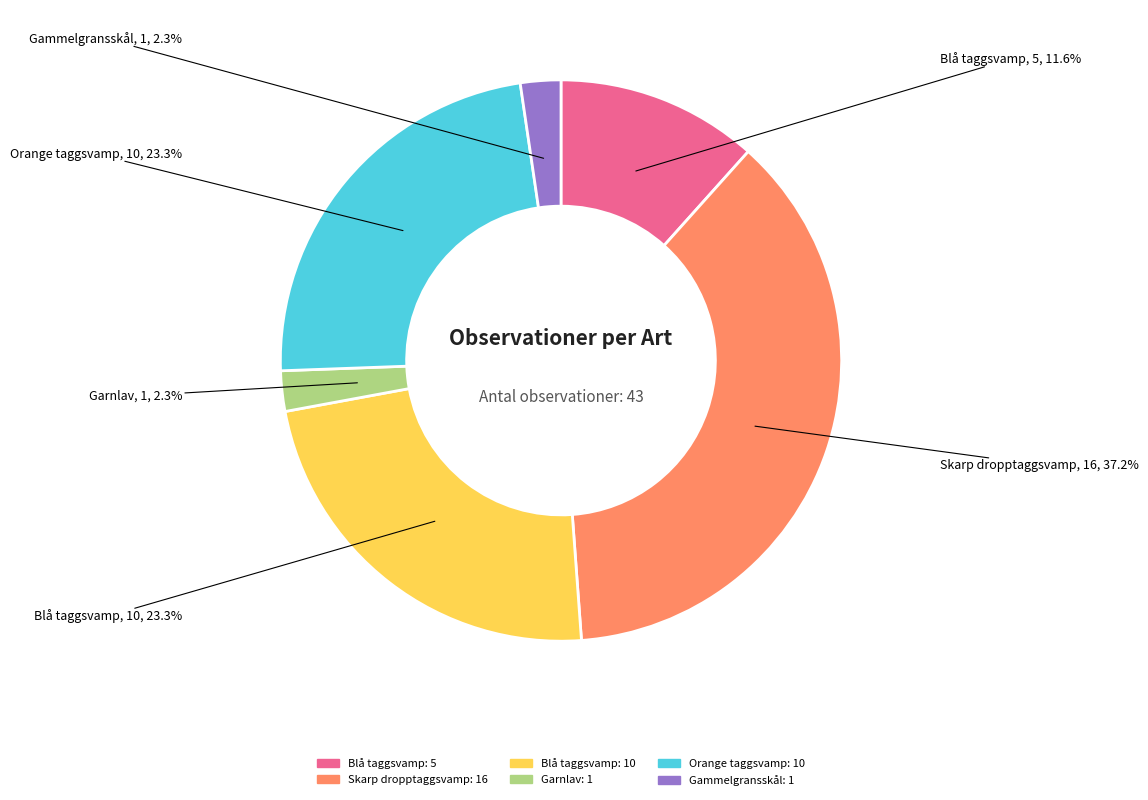

Is there a majority slice in this chart?

No